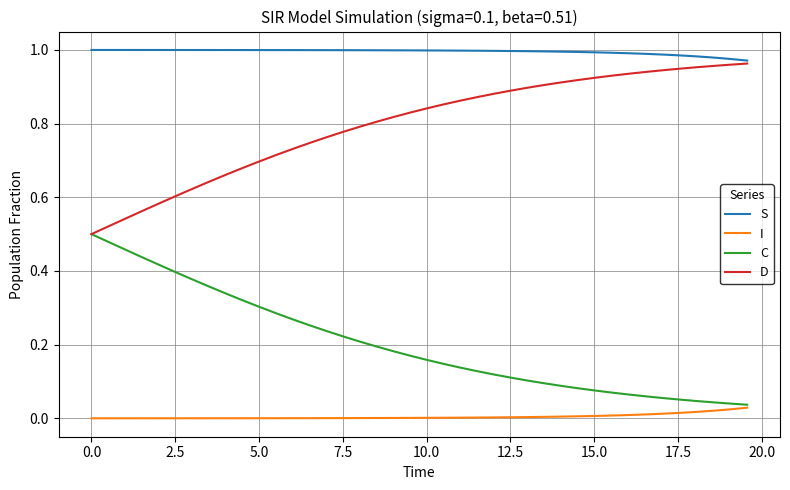

How many series are shown in this chart?

4